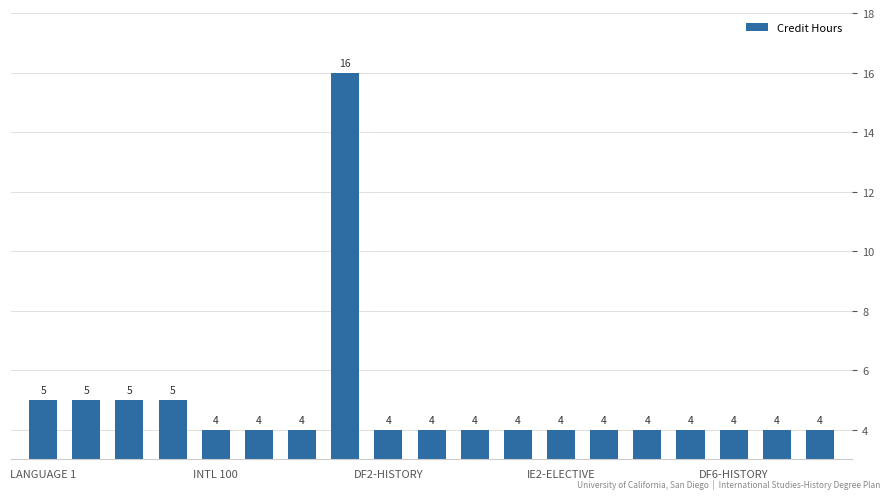

How many distinct data groups are displayed?

1